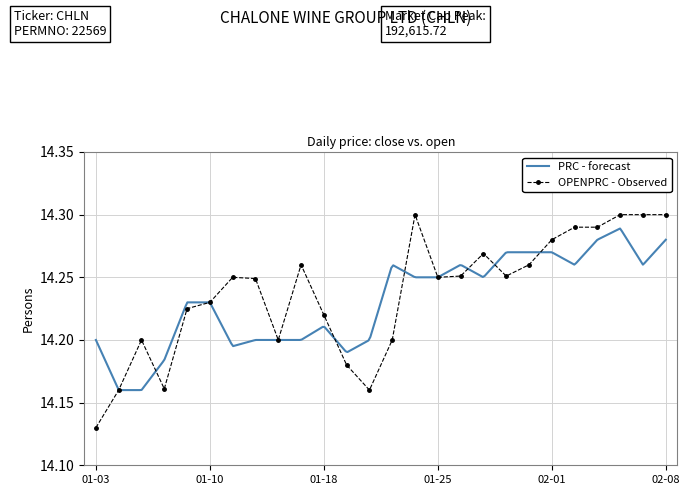

At which label does OPENPRC - Observed reach its minimum?

01-03